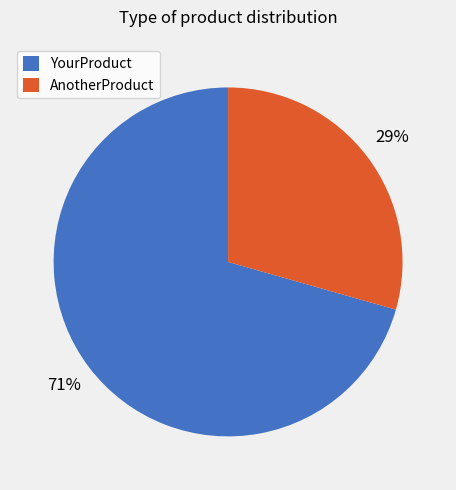

To the nearest percent, what is the combined percentage of AnotherProduct and YourProduct?

100%